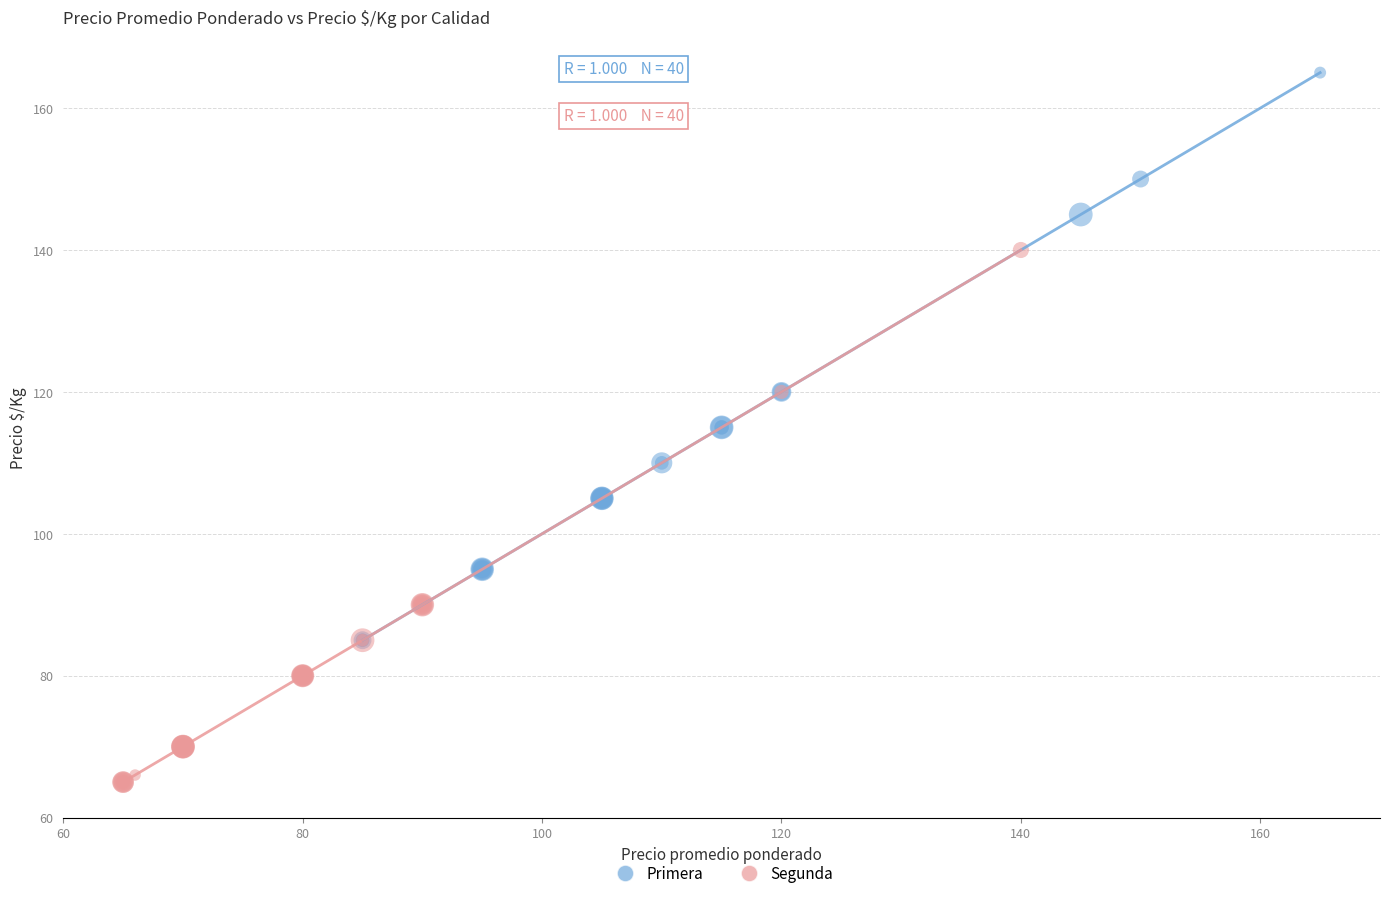

What are all the series names shown in the legend?

Primera, Segunda